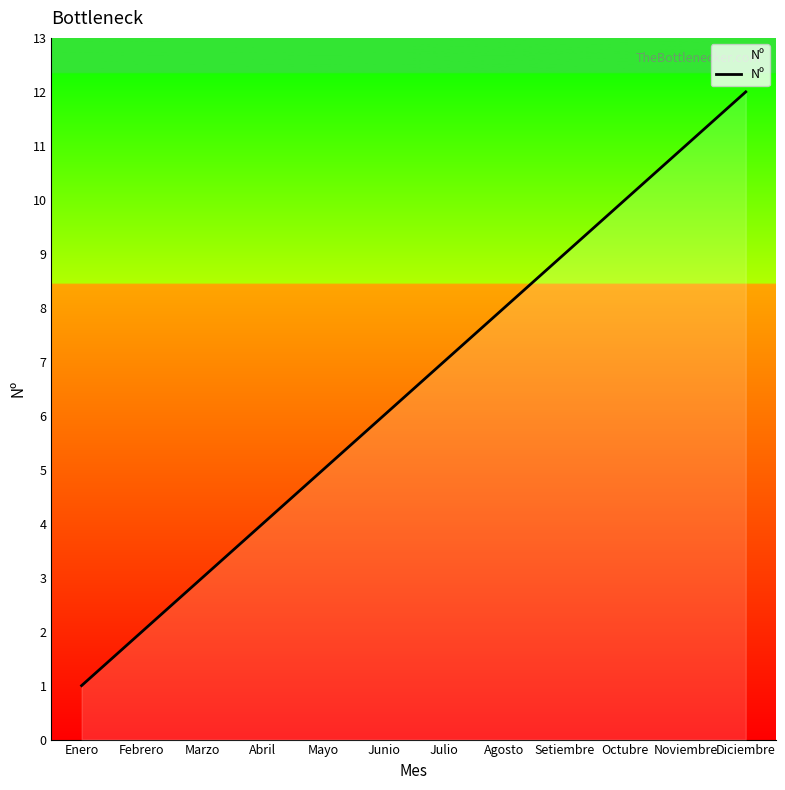

Rank the categories by value from highest to lowest.

Diciembre, Noviembre, Octubre, Setiembre, Agosto, Julio, Junio, Mayo, Abril, Marzo, Febrero, Enero